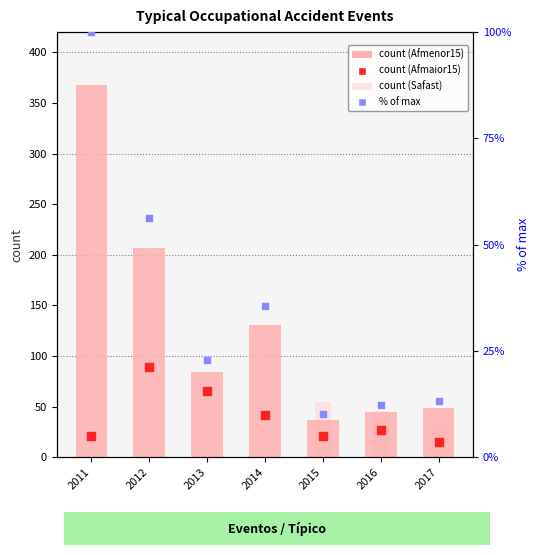

Which series reaches the maximum Y coordinate?

Nev_Afmenor15_Tipico